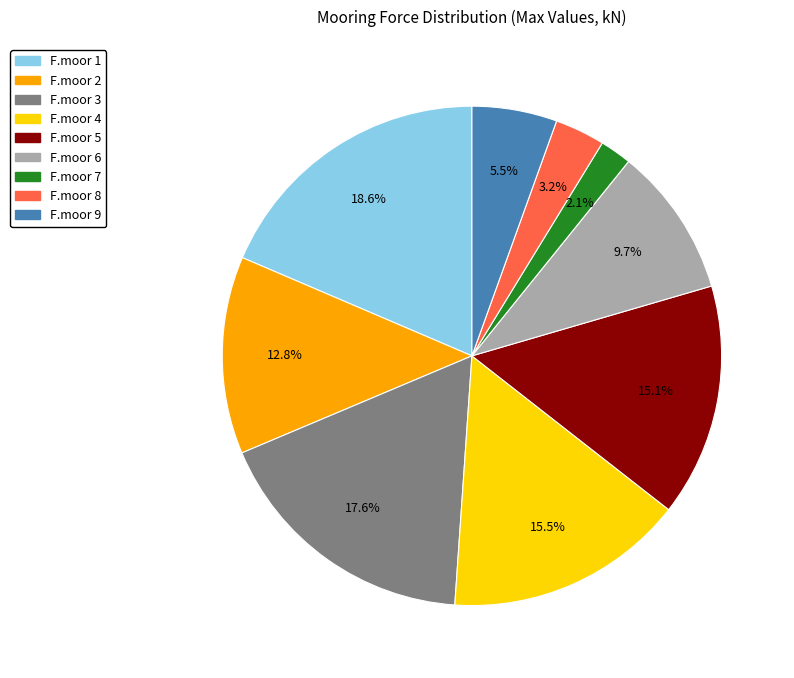

Does any single category account for the majority?

No